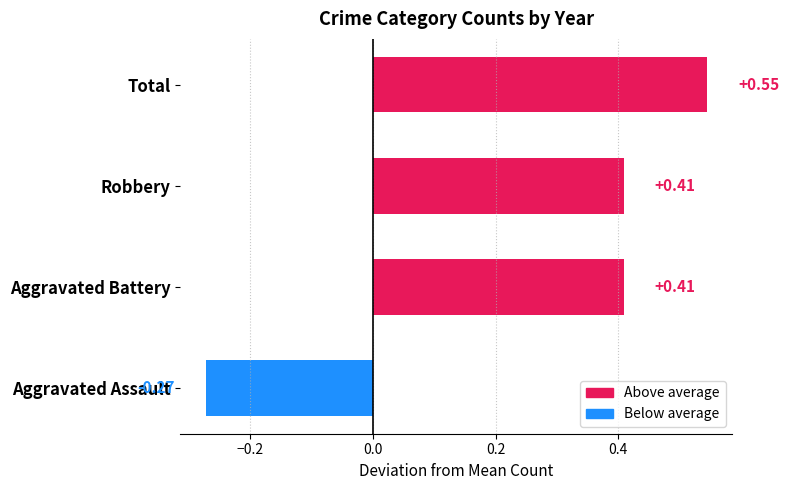

What is the difference between the maximum and minimum values?

0.8